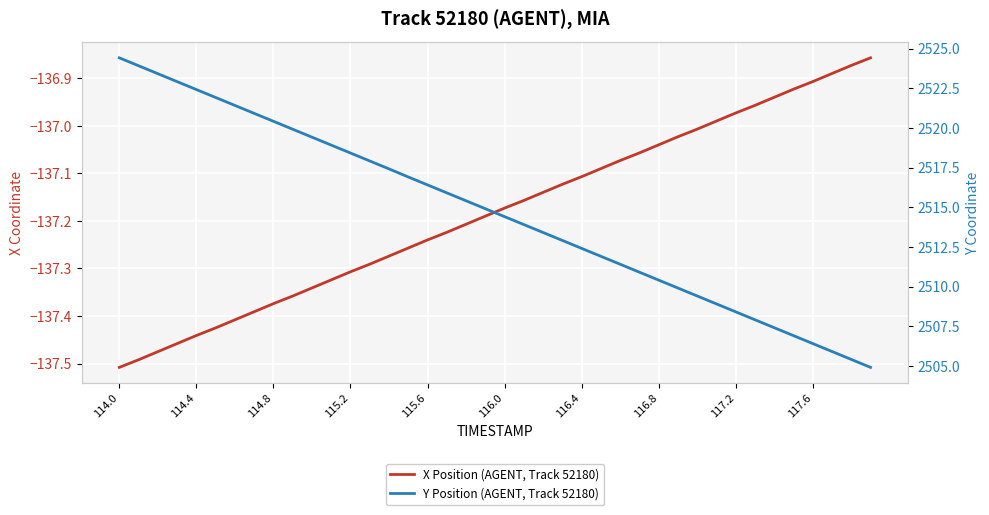

How many lines are shown in the chart?

2